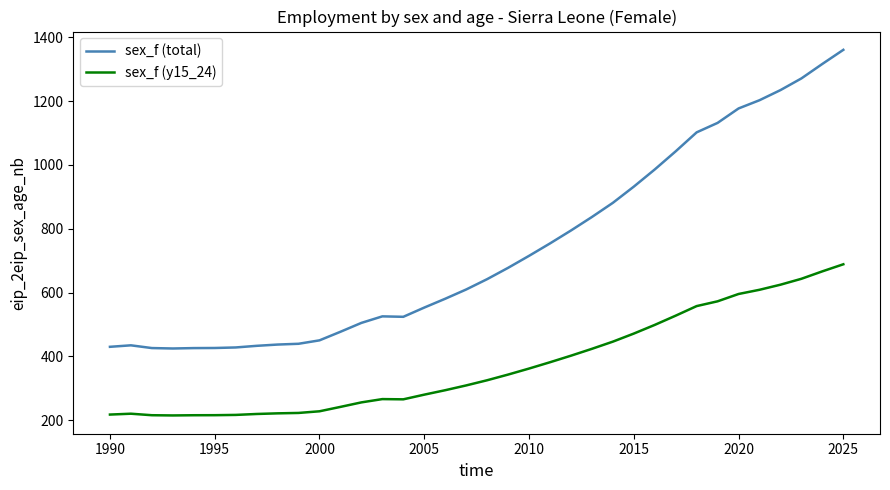

True or false: sex_f (y15_24) and sex_f (total) intersect in this chart.

False